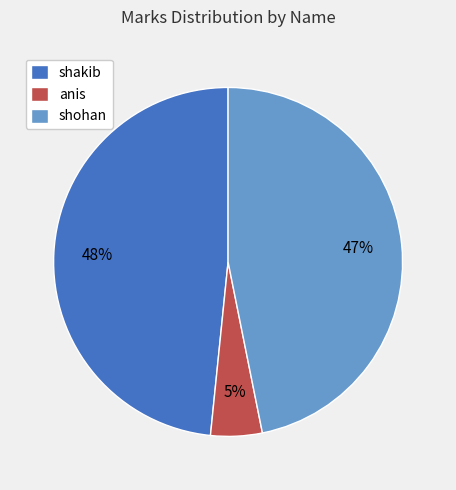

Which slice is the smallest?

anis